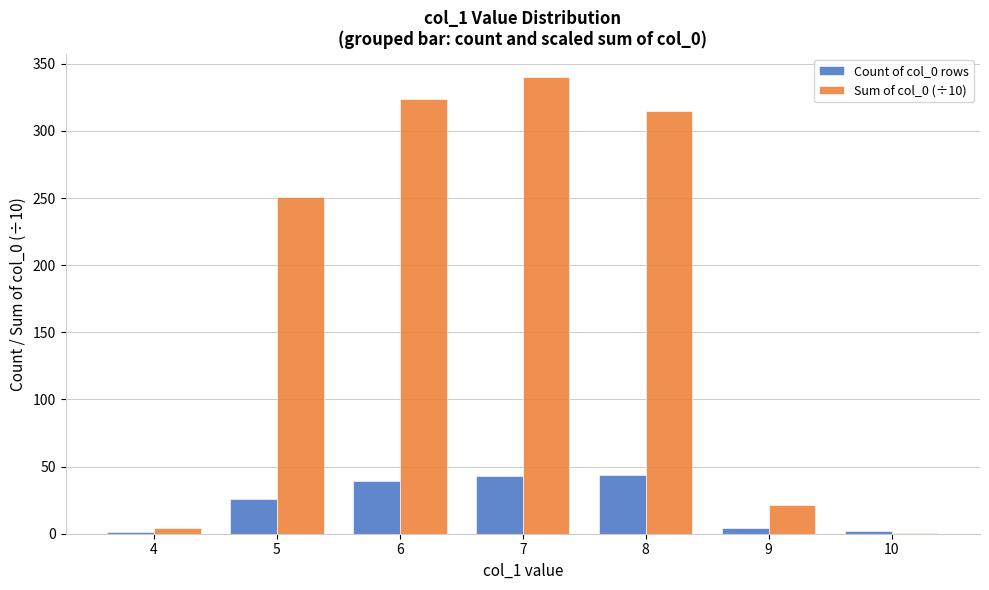

The value of Count of col_0 rows at 8 is 44.0. True or false?

True